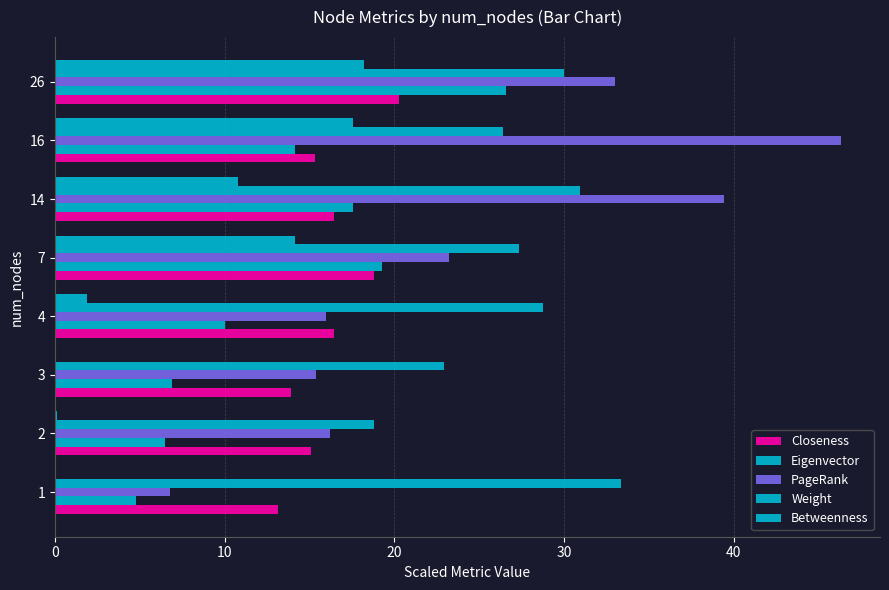

How many categories are shown in the chart?

8